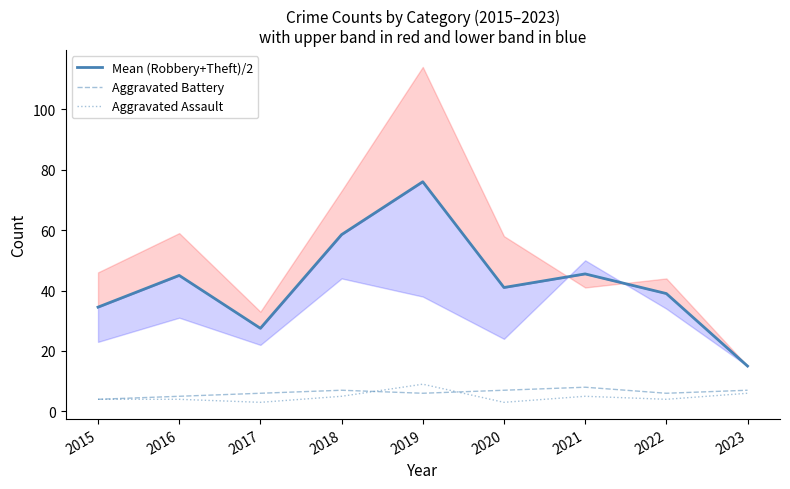

Which series has the widest spread of values?

Mean (Robbery+Theft)/2